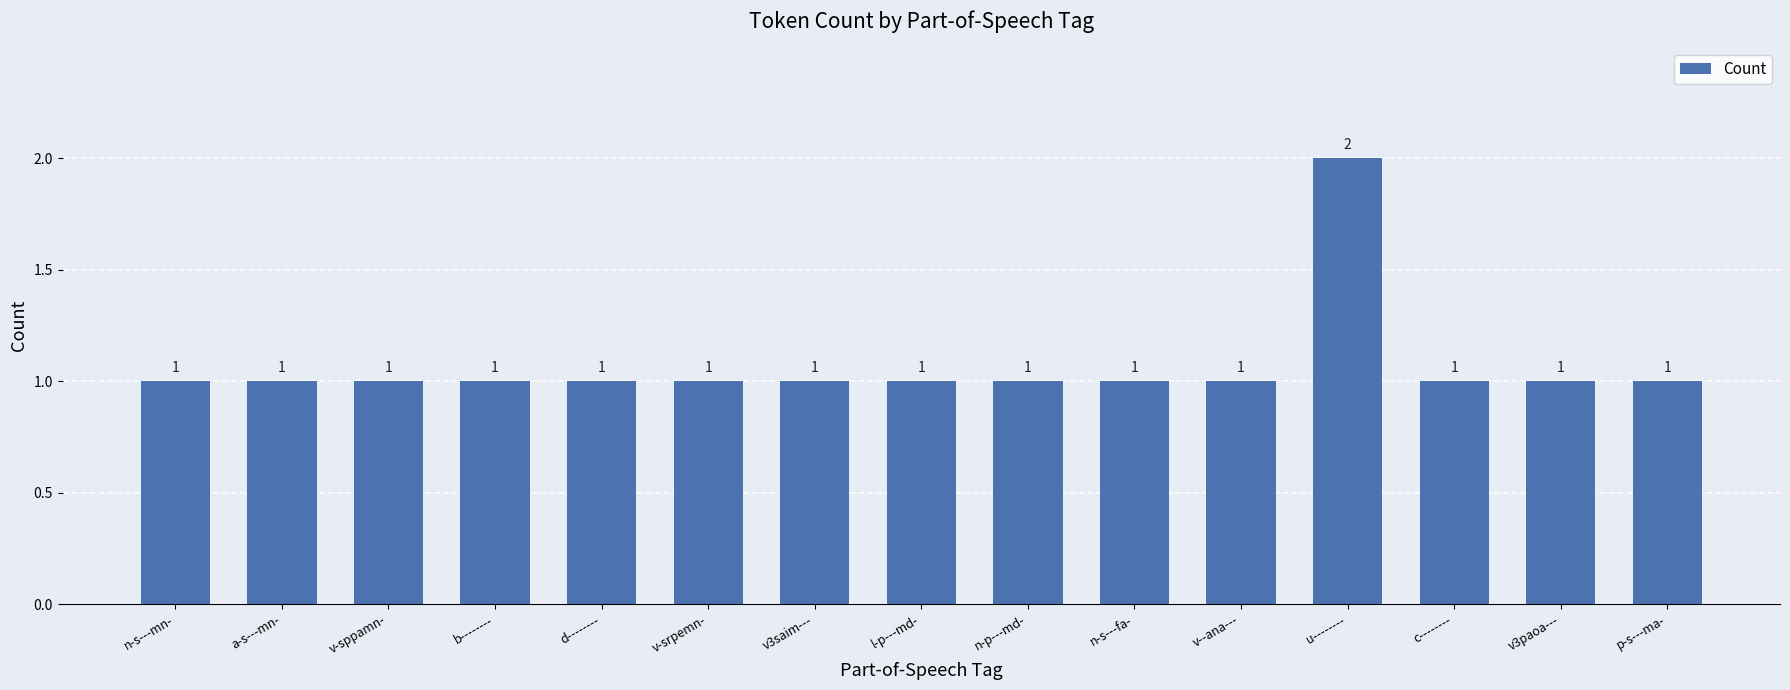

Approximately how many times larger is the value at a-s---mn- compared to v3saim---?

1.0